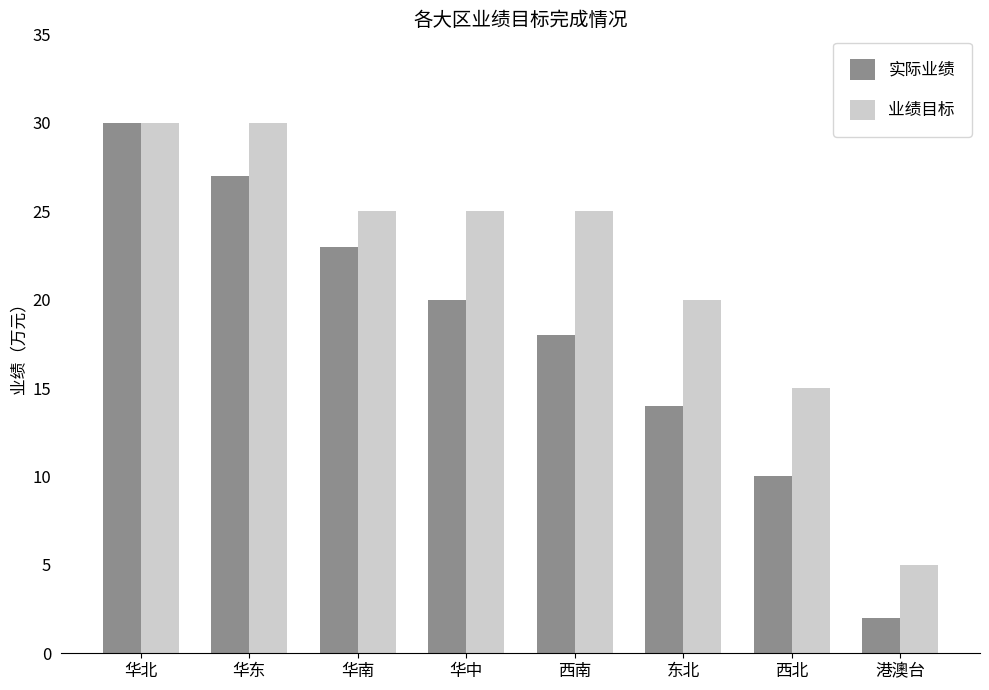

What is the difference between the 业绩目标 values at 华北 and 西北?

15